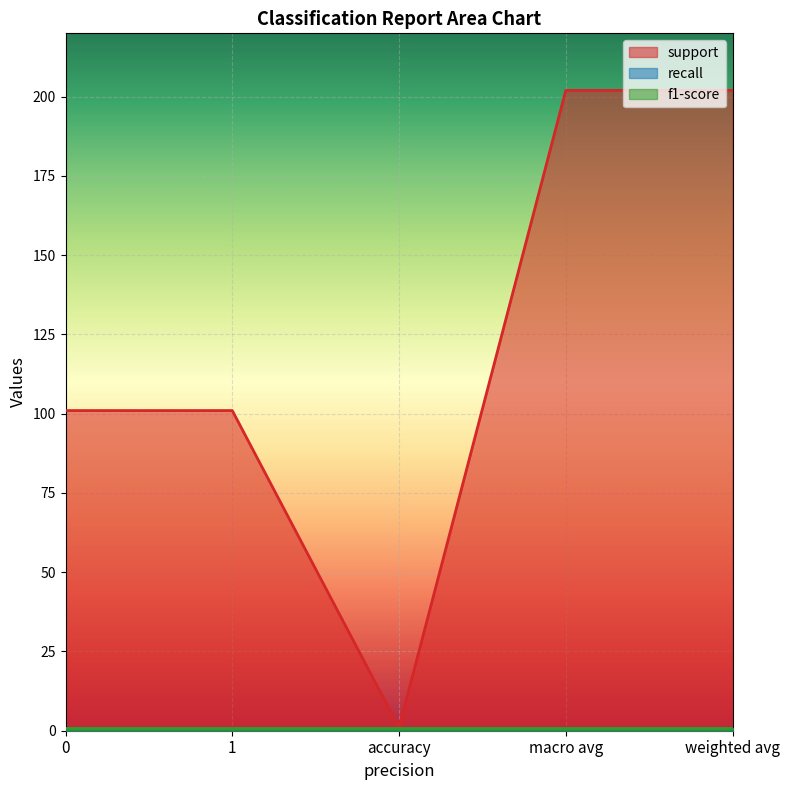

What is the sum of all support values?

607